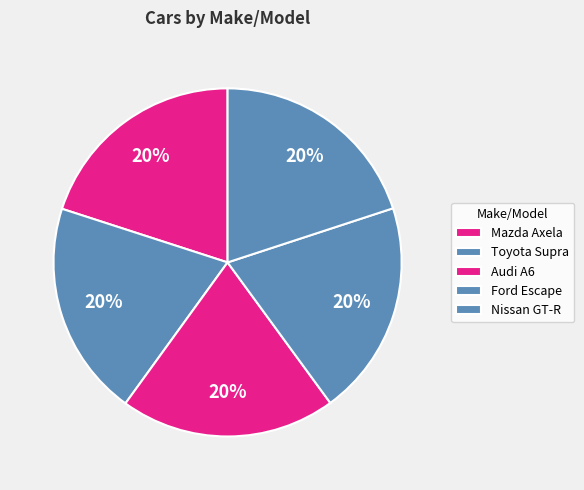

Is it true that Audi A6 is 31% of the pie?

False